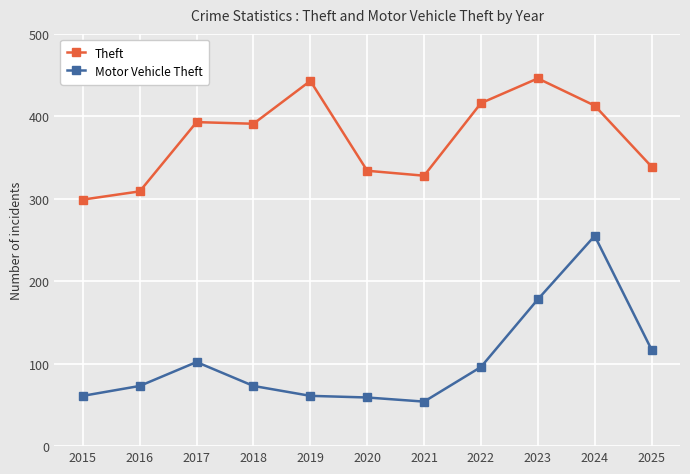

What is the average value of the Theft series?

374